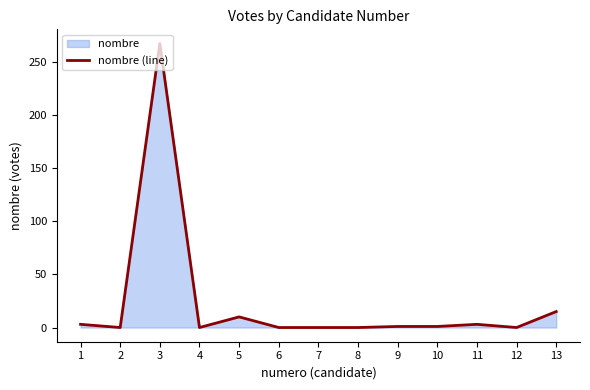

Does the chart display data point markers on the line(s)?

No